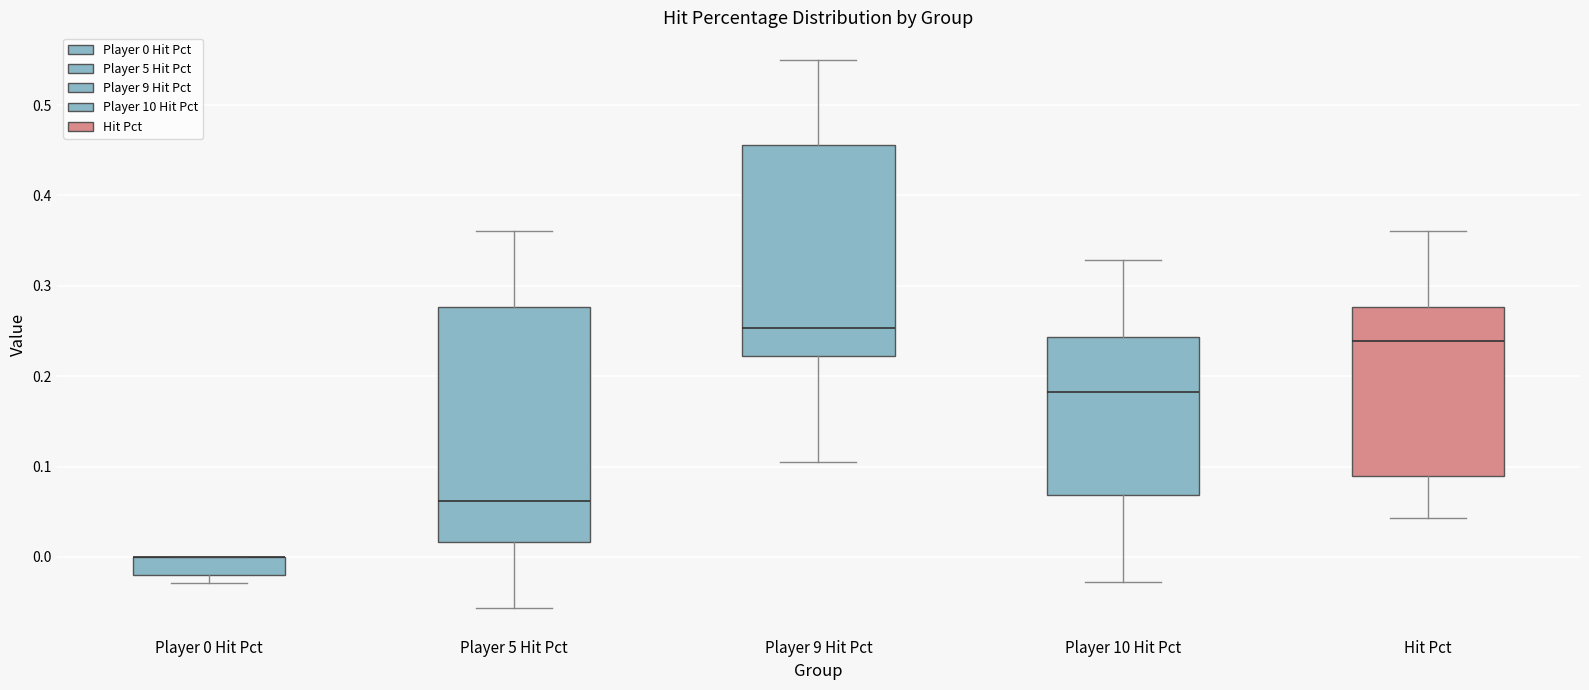

Which box is the tallest, from its lower edge to its upper edge?

Player 5 Hit Pct